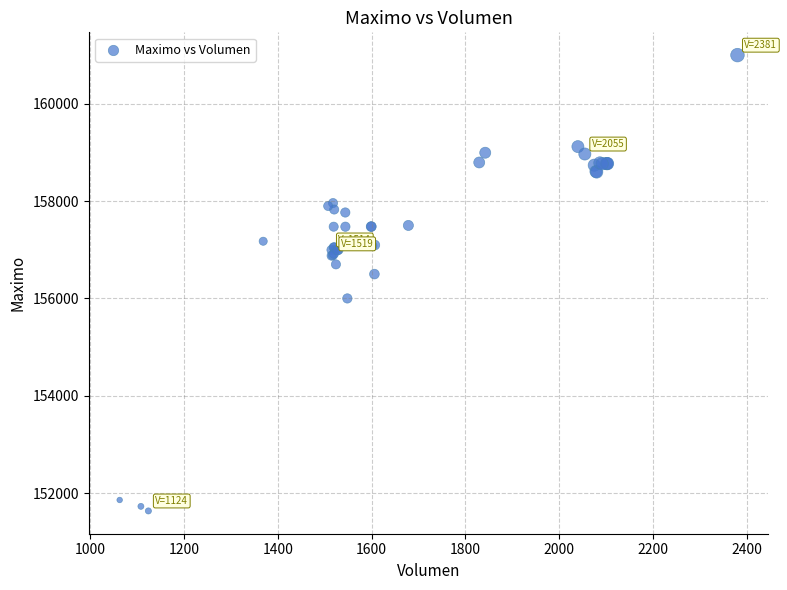

What Y value in the scatter plot is closest to 156316?

156500